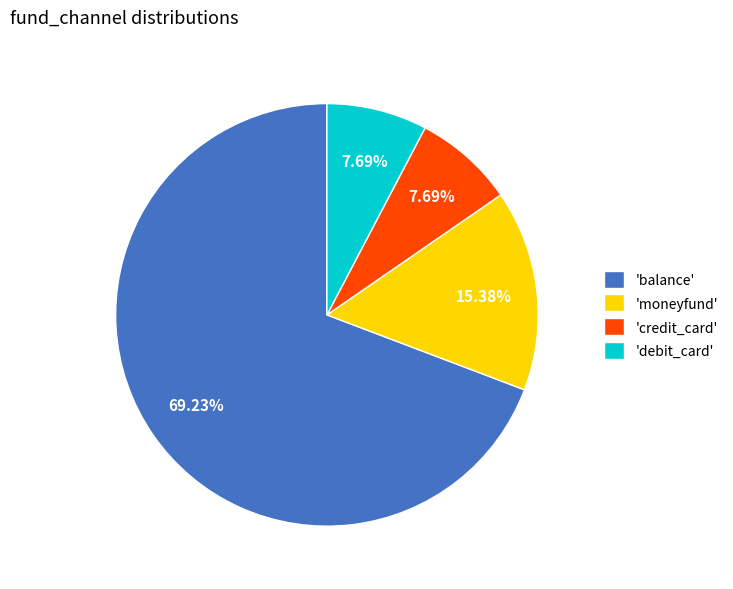

Between 'balance' and 'credit_card', which is larger?

'balance'